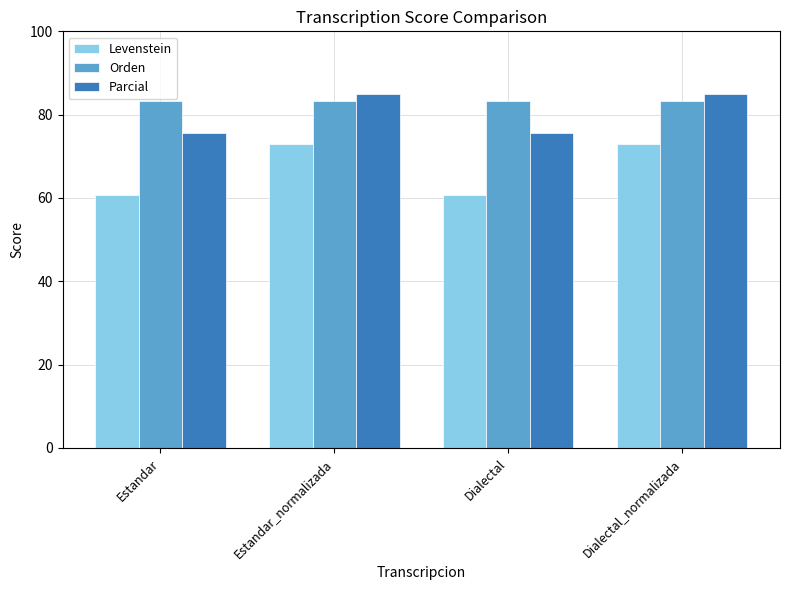

The Orden series shows 83.3 at Estandar. True or false?

True